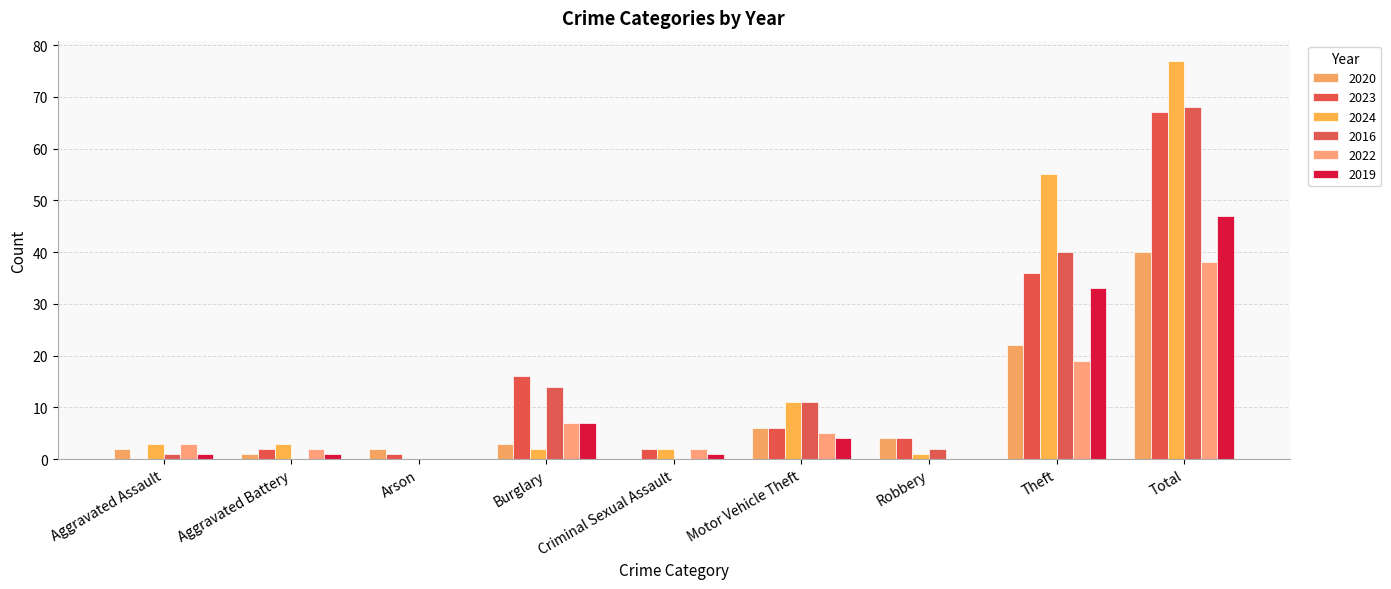

Where does the 2016 series first go above 2?

Burglary